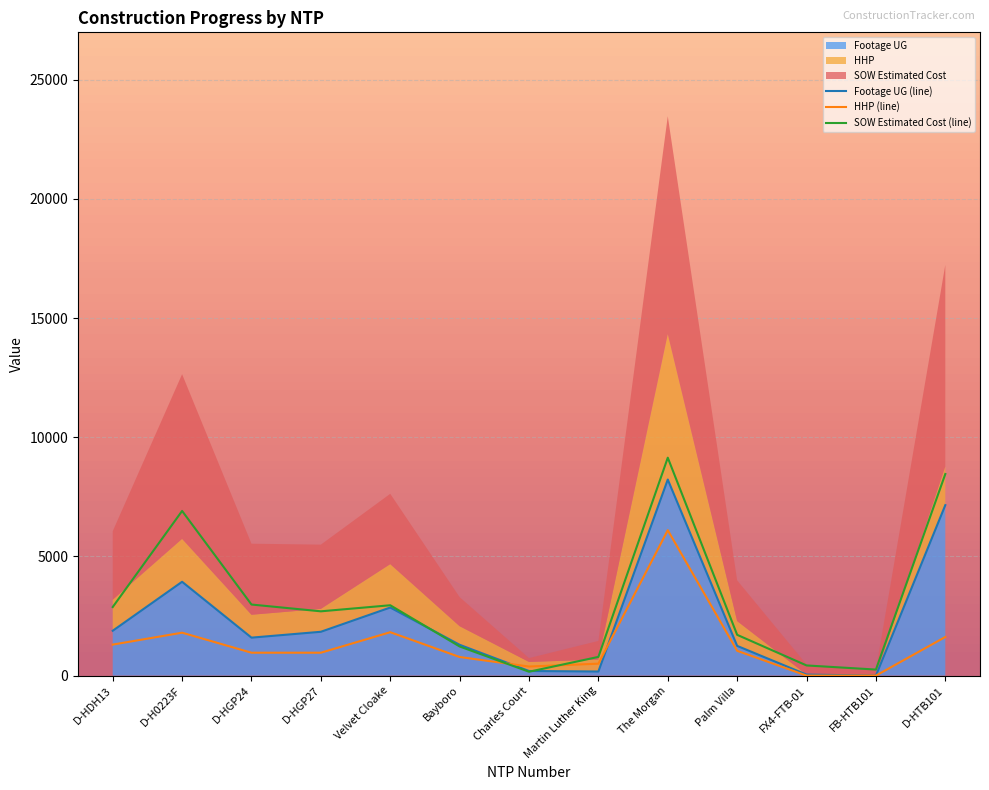

Which has a higher value, FB-HTB101 or Palm Villa?

Palm Villa